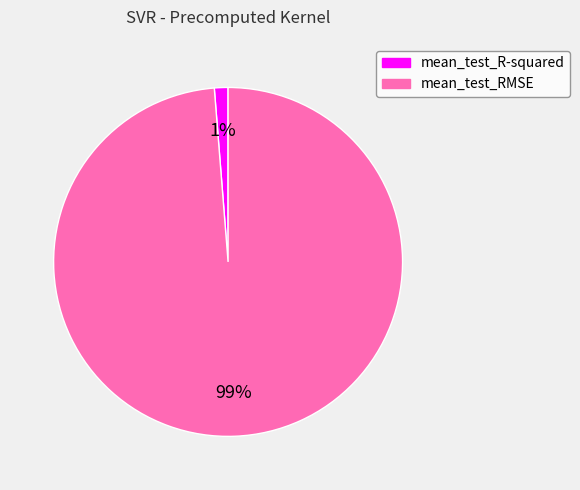

To the nearest percent, what is the average slice percentage?

50%